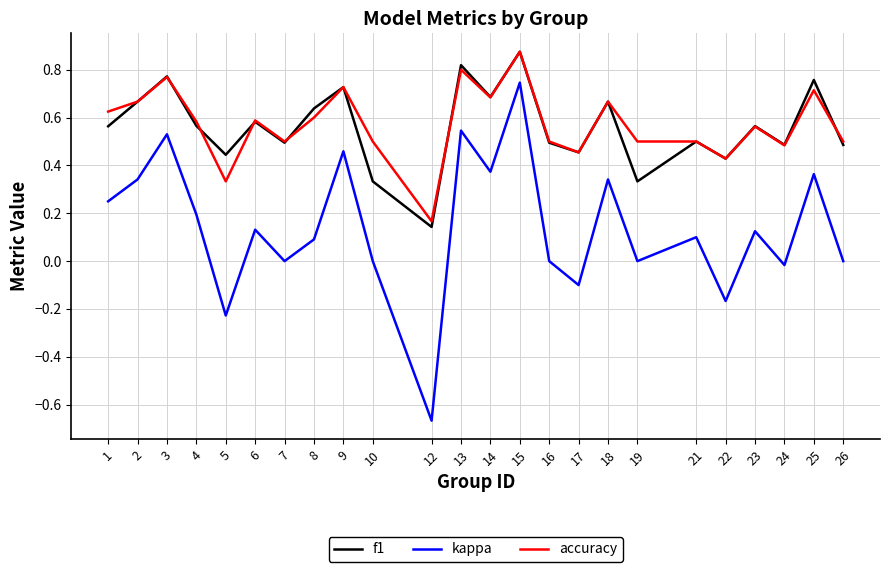

True or false: accuracy and f1 cross at least once.

True